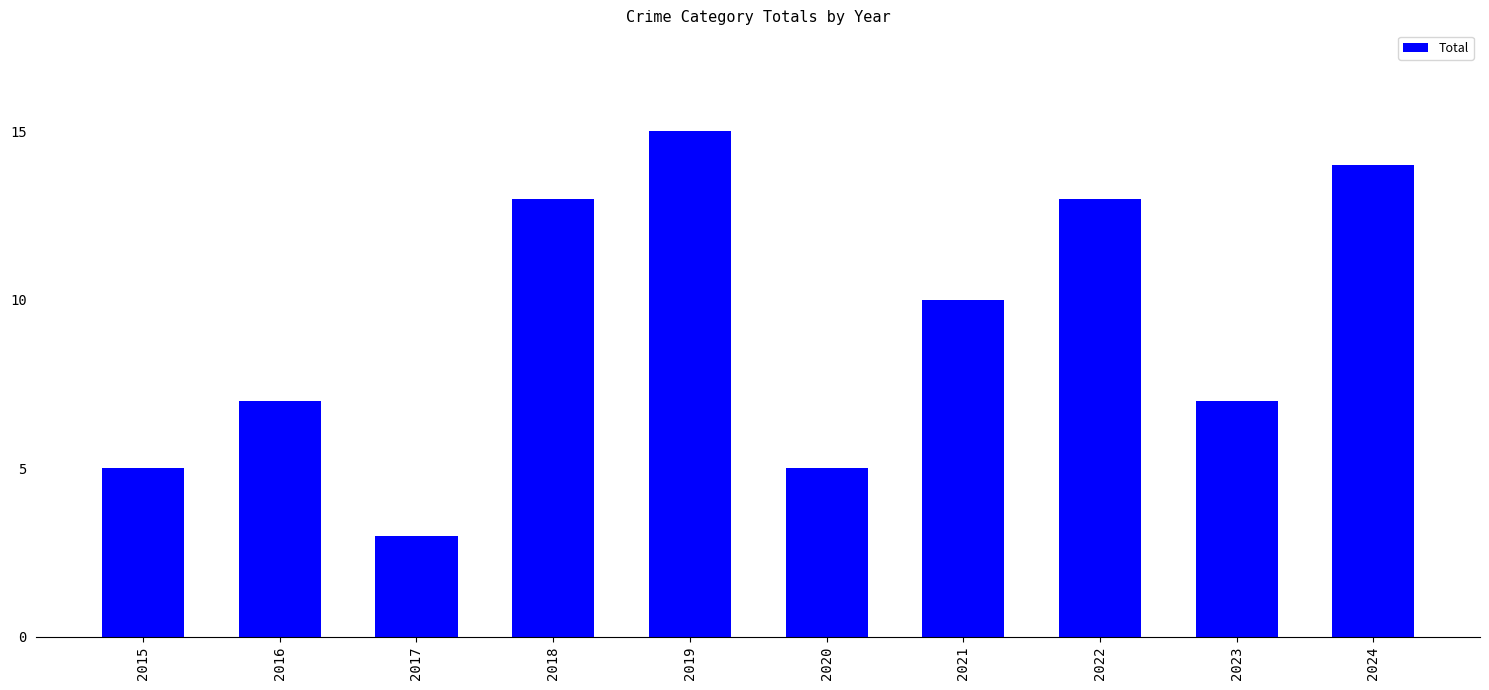

Where is the data nearest to the value 9?

2021